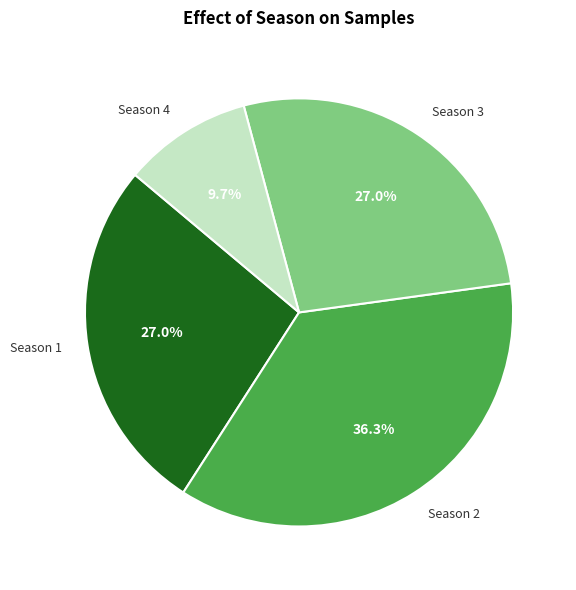

Between Season 2 and Season 1, which is larger?

Season 2